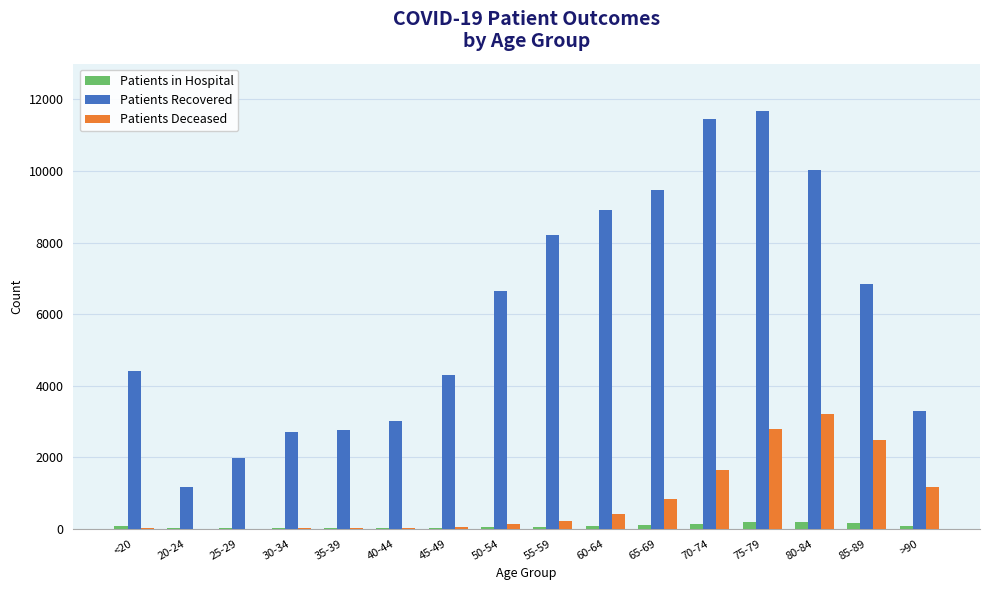

True or false: Patients Recovered has a value of 6640 at 50-54.

True